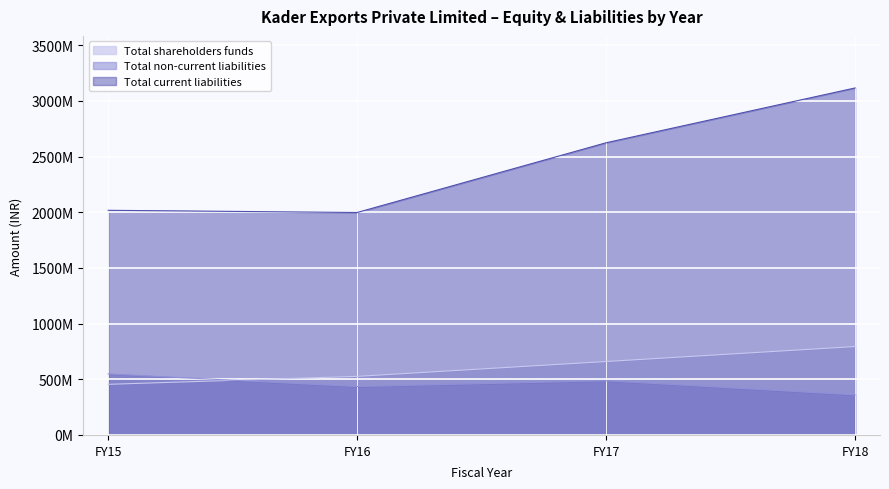

True or false: Total shareholders funds and Total current liabilities intersect in this chart.

False